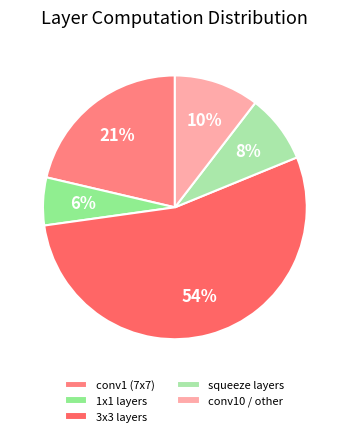

What is the largest slice in the pie chart?

3x3 layers